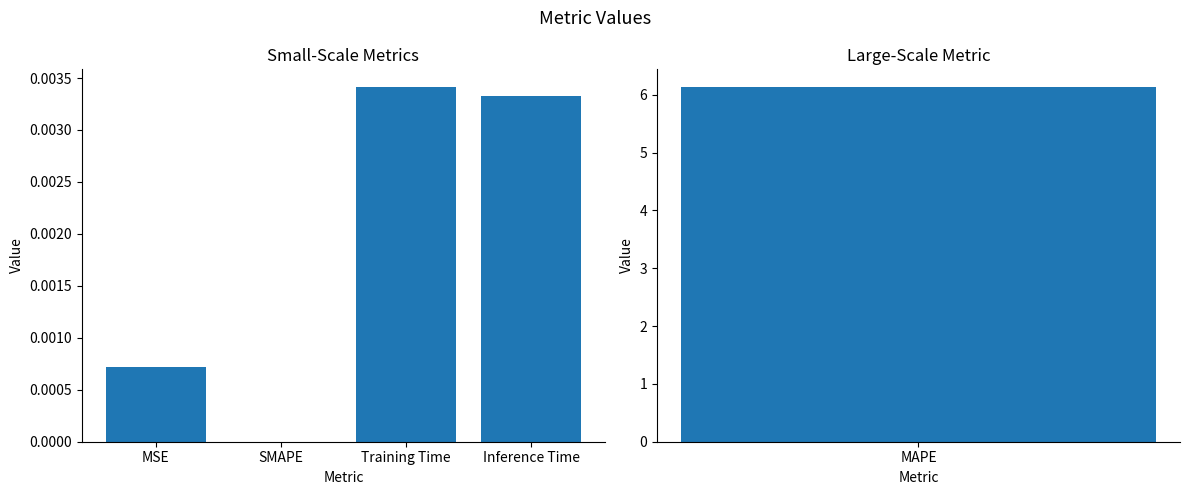

Which label corresponds to the largest value in the chart?

Training Time